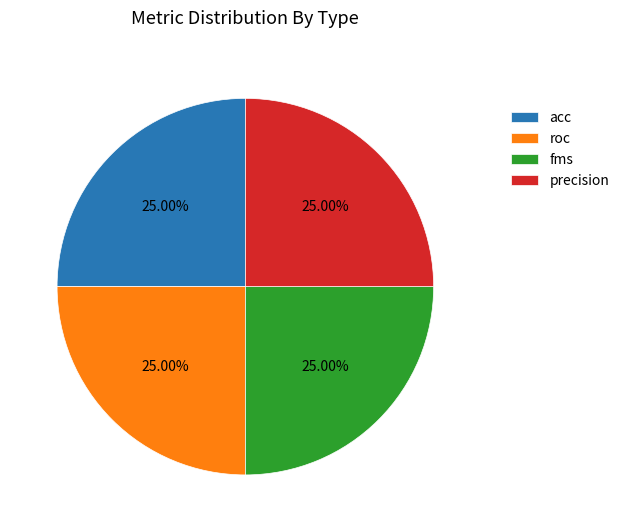

Approximately how many times larger is the value at precision compared to roc?

1.0